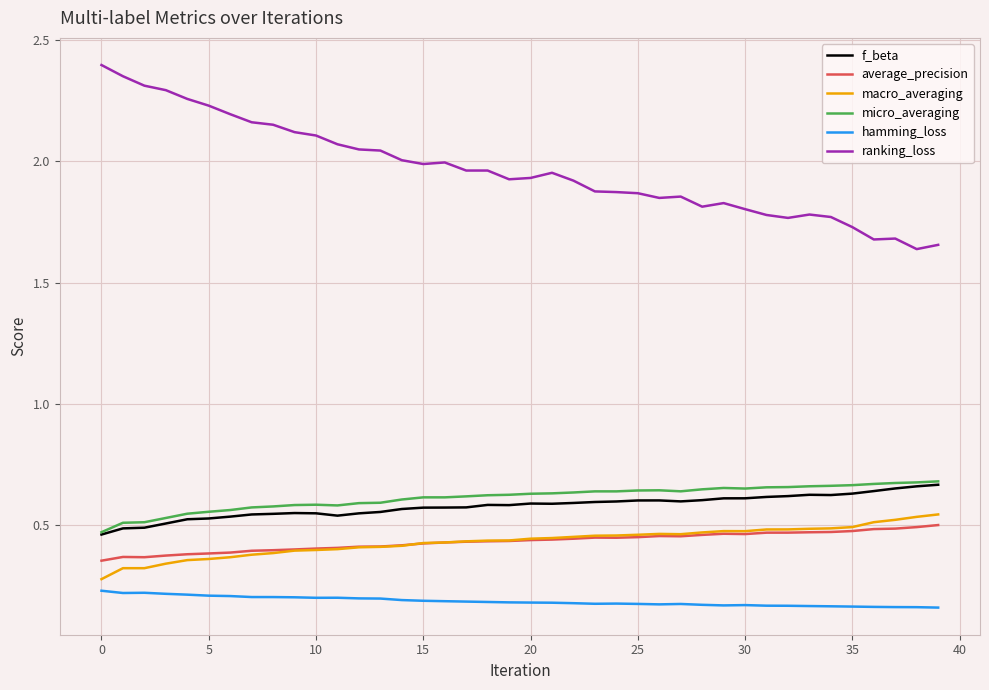

Which series has the largest total across all categories?

ranking_loss